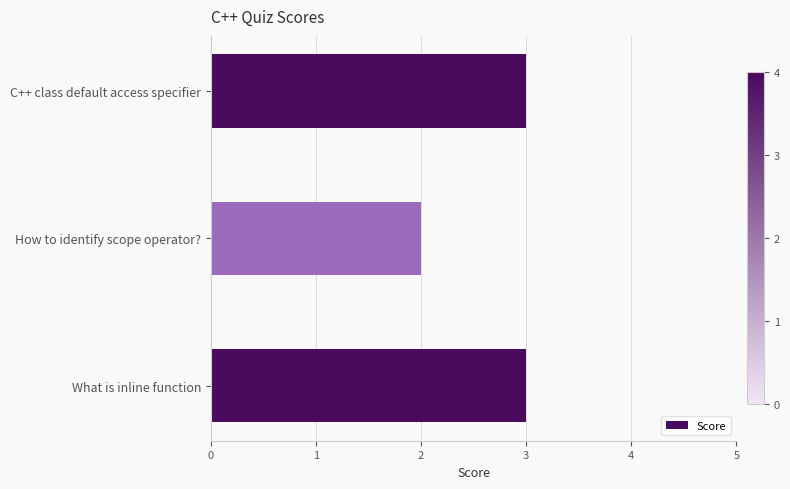

The value at What is inline function is 3. True or false?

True